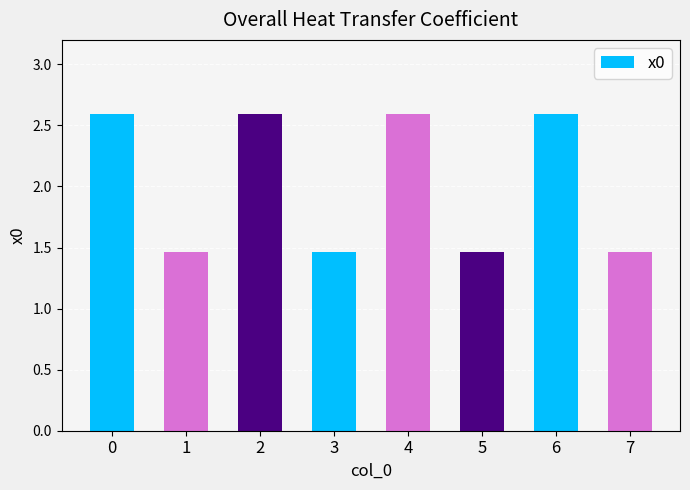

The chart shows a value of 2.6 at 0. True or false?

True